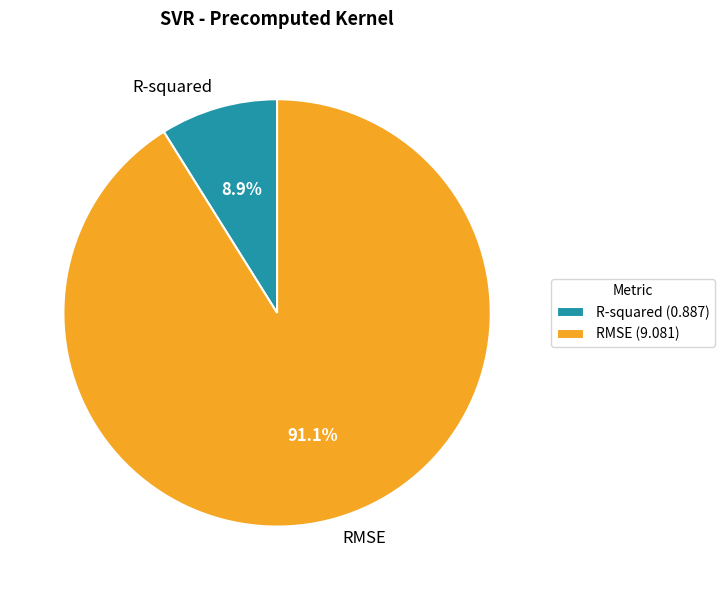

Which category has the smallest portion of the pie?

R-squared